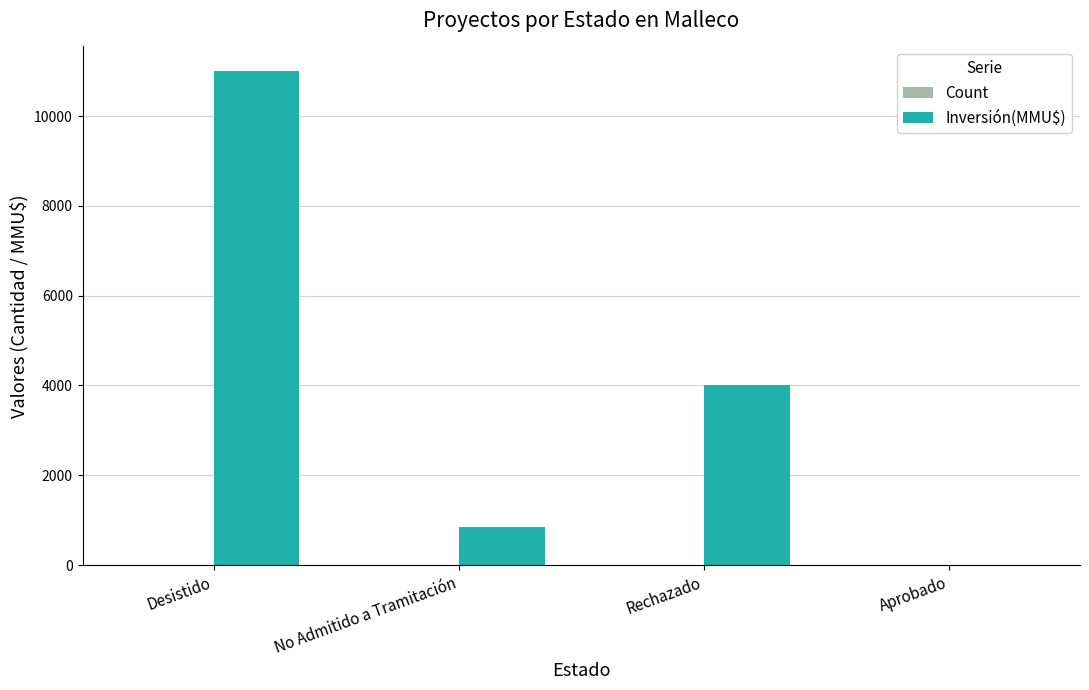

What is the difference between the Inversión(MMU$) values at Desistido and No Admitido a Tramitación?

10144